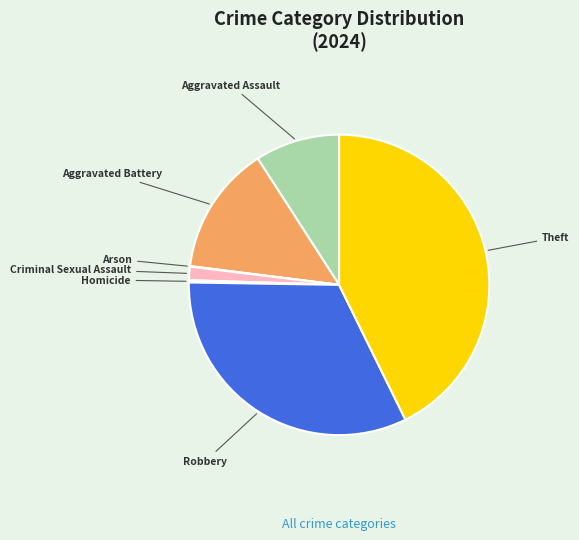

What is the ratio of the value at Aggravated Assault to the value at Robbery?

0.3